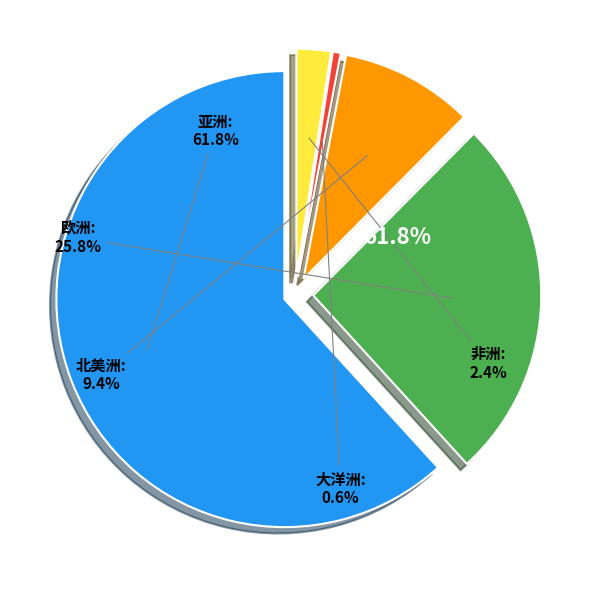

Rank the categories by value from lowest to highest.

大洋洲, 非洲, 北美洲, 欧洲, 亚洲